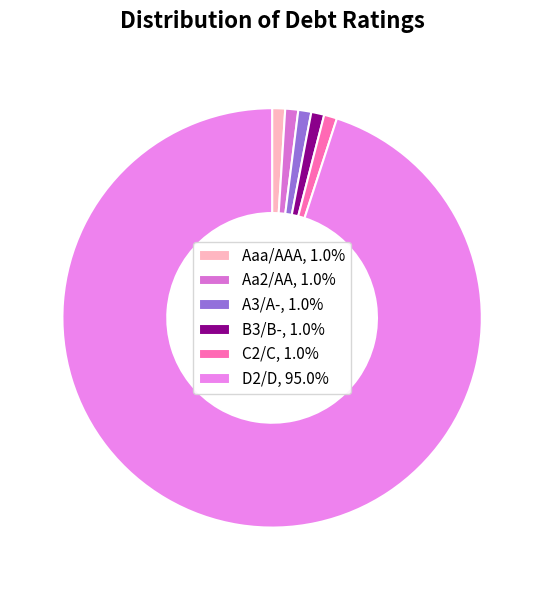

To the nearest percent, what portion does D2/D represent?

95%